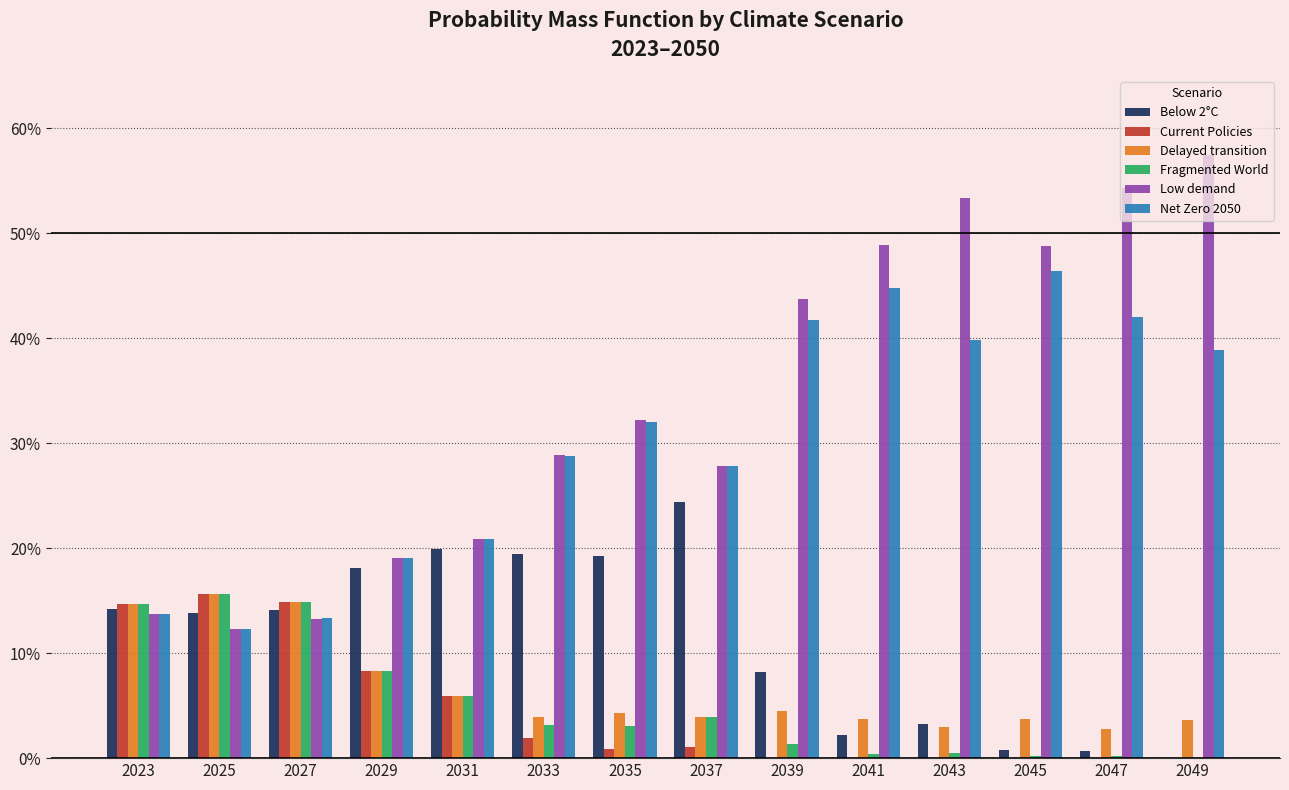

Is it true that Delayed transition equals 0.1 at 2031?

False